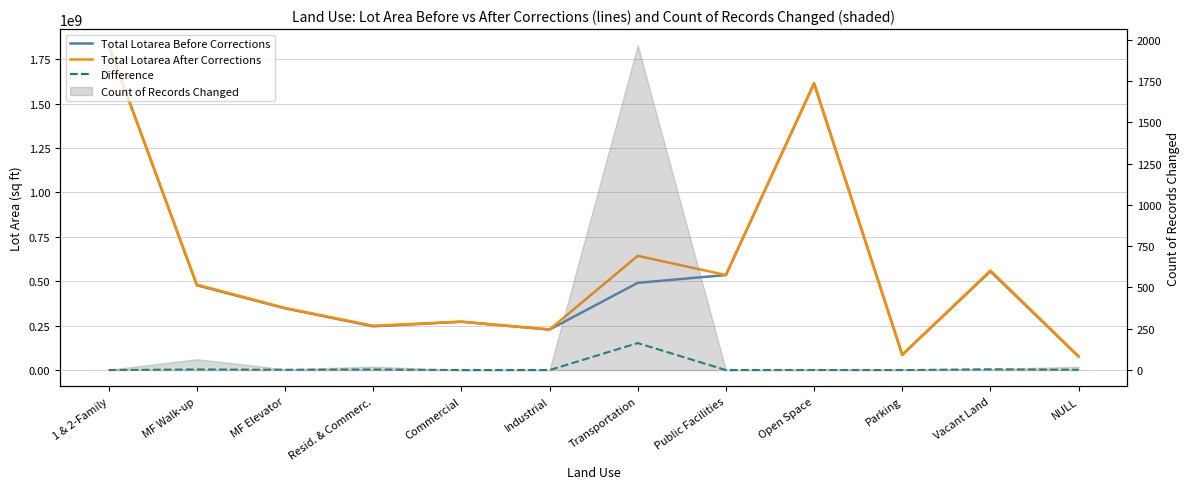

Which series has the largest total across all categories?

Total Lotarea After Corrections